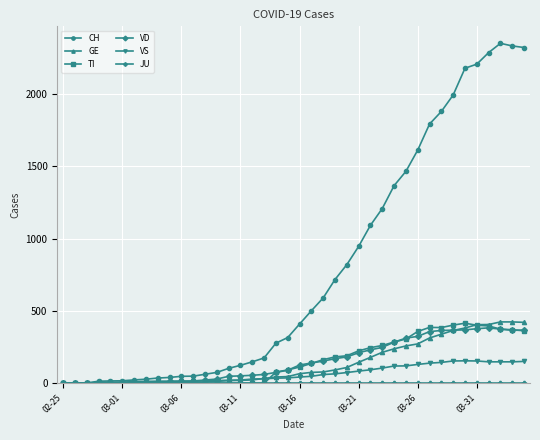

Does the chart display data point markers on the line(s)?

Yes